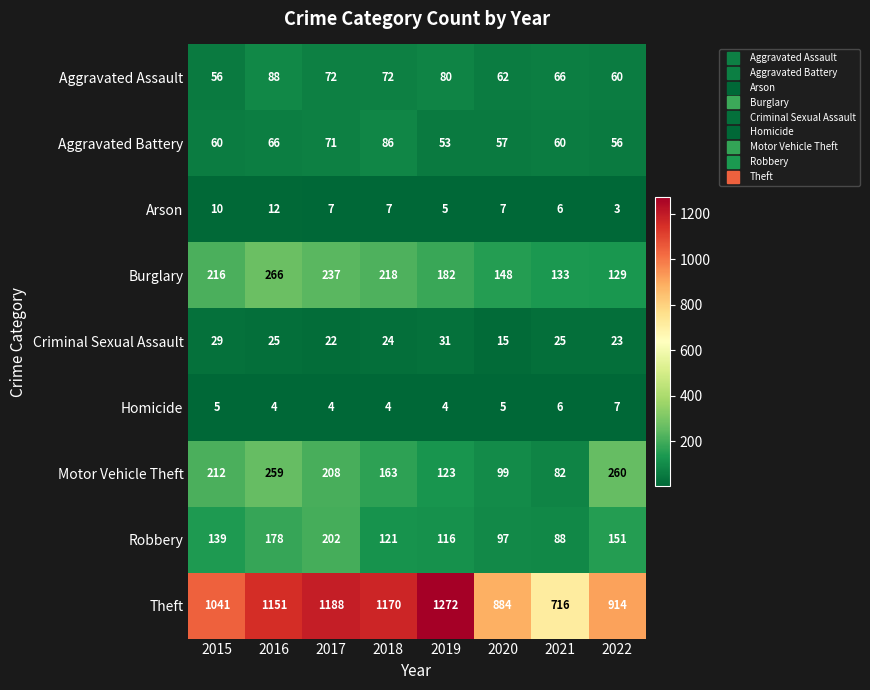

How many distinct data groups are displayed?

9